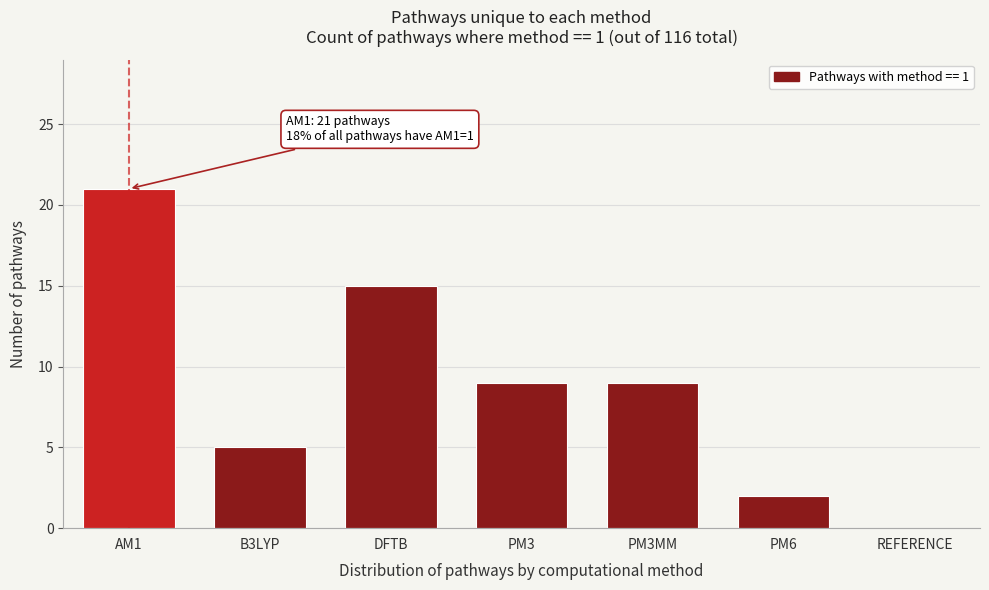

Reading right to left, extract all data points from this chart.

REFERENCE=0	PM6=2	PM3MM=9	PM3=9	DFTB=15	B3LYP=5	AM1=21